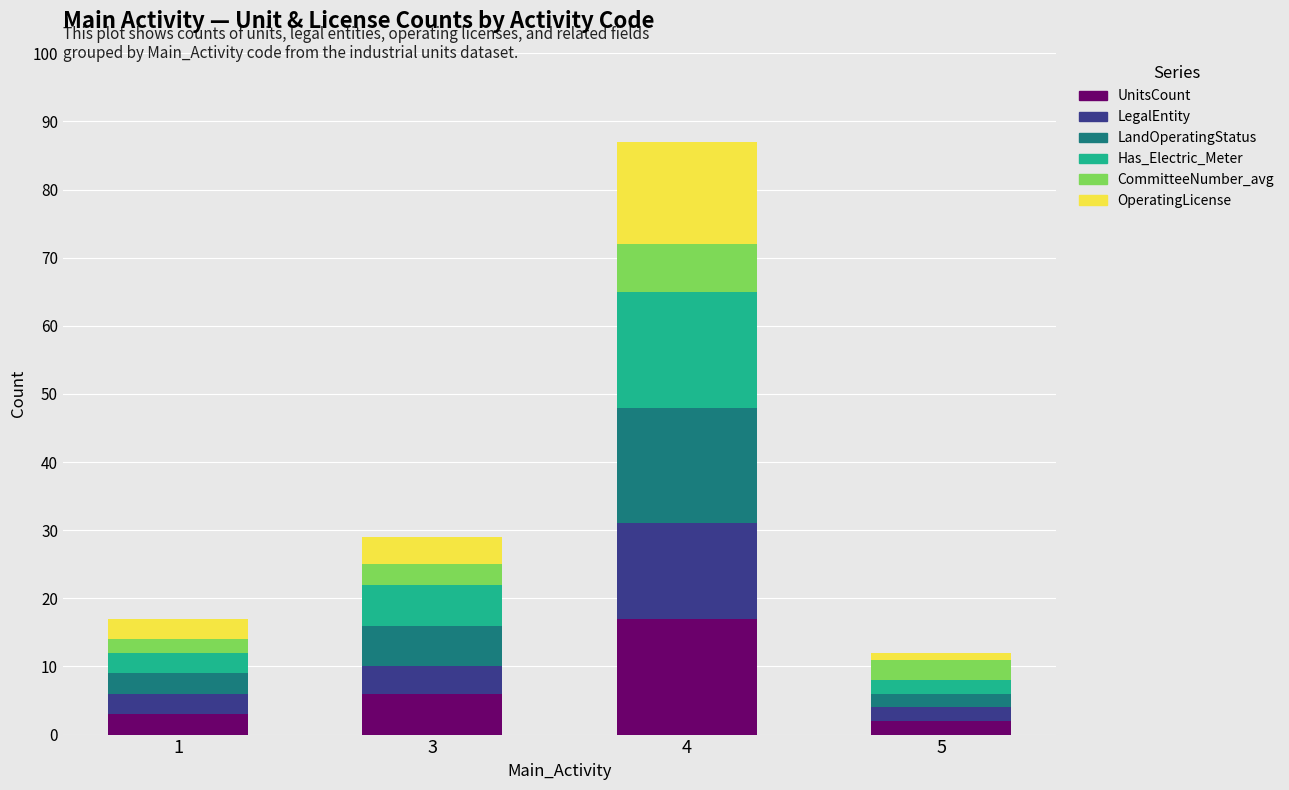

The UnitsCount series shows 6 at 3. True or false?

True